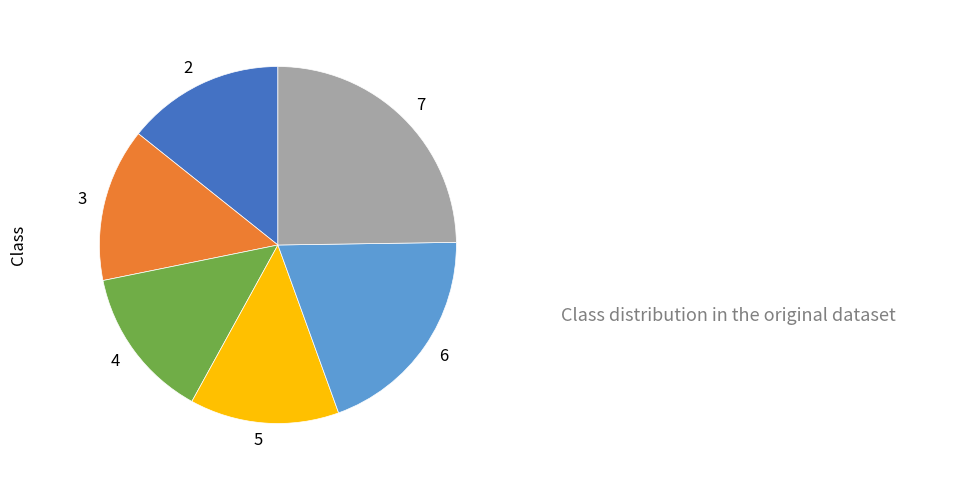

Which category has the biggest portion of the pie?

7